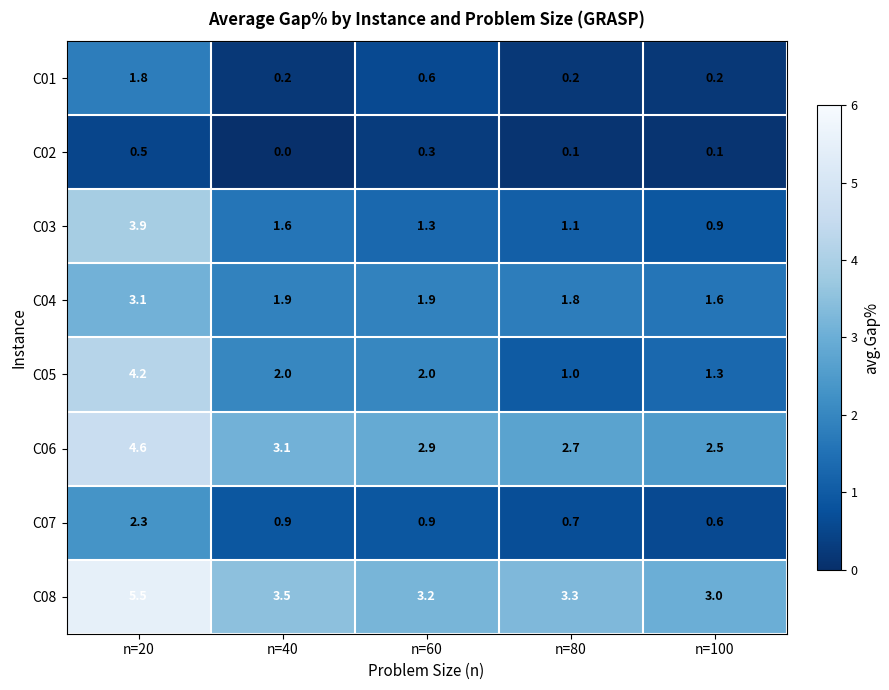

Which series has the largest total across all categories?

C08